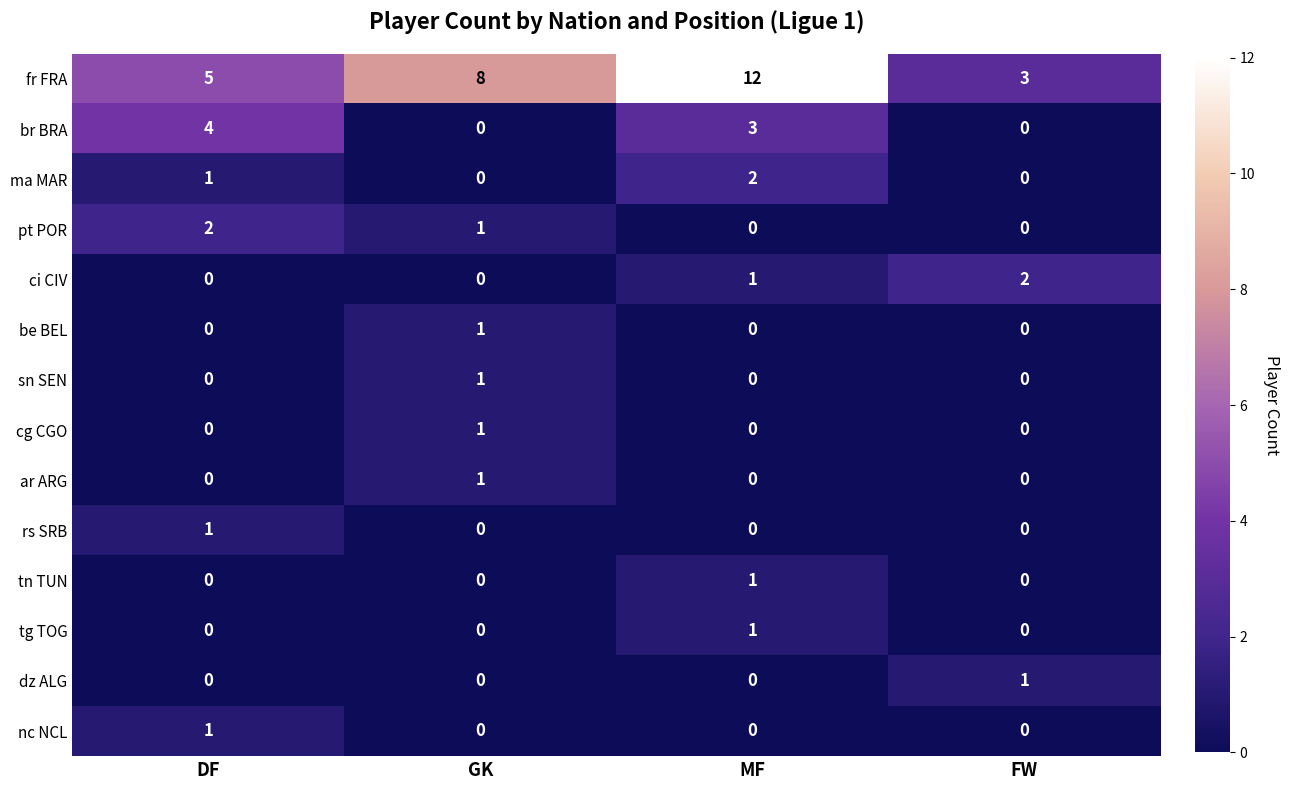

How many data points in ci CIV are less than 1?

2